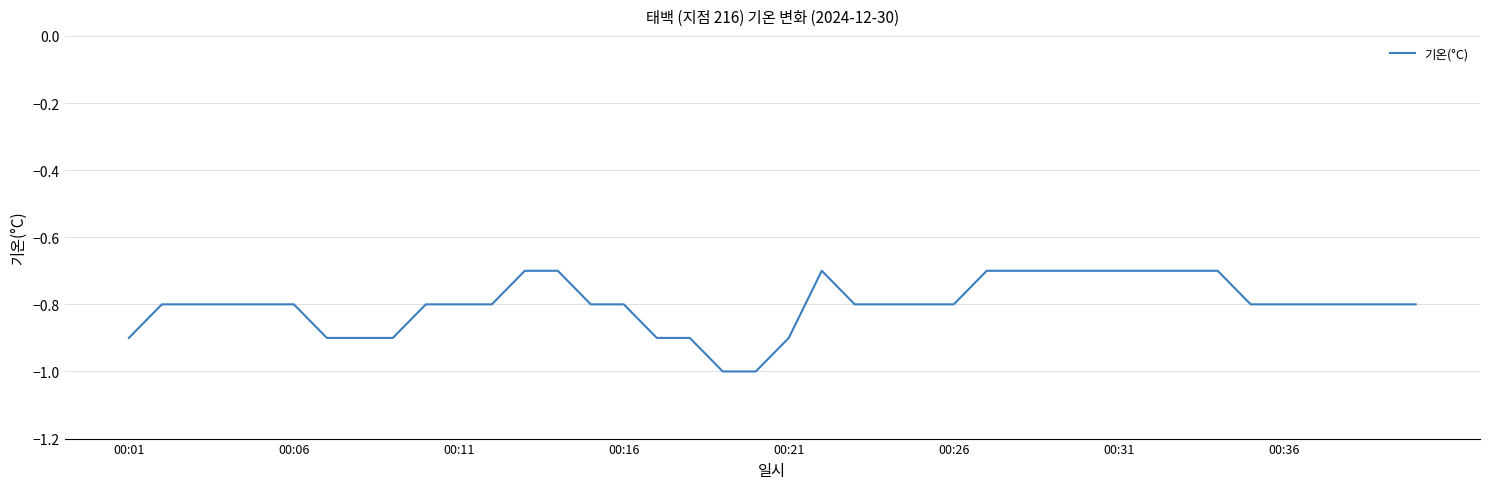

What is the difference between the maximum and minimum values?

0.3